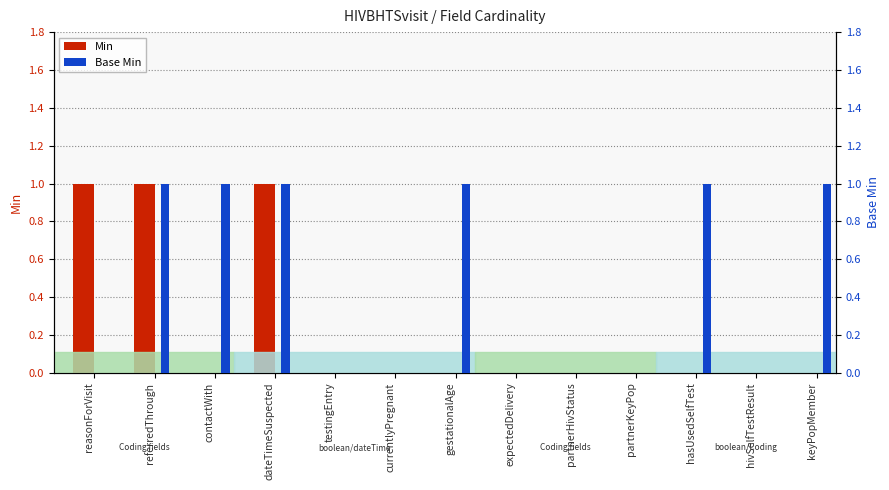

Which category has the lowest value in the Base Min series?

reasonForVisit